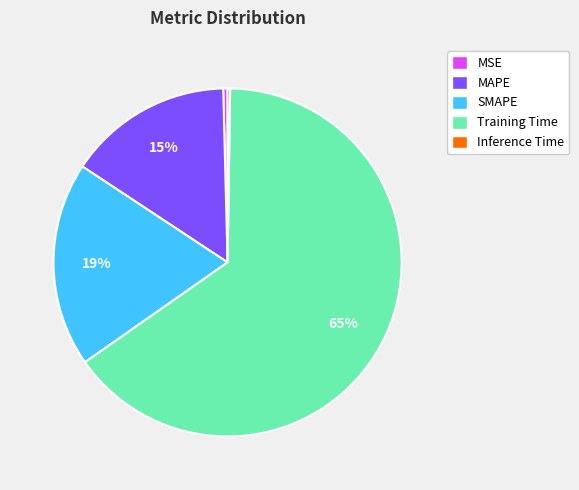

Combined, do MSE and SMAPE account for over 50%?

No